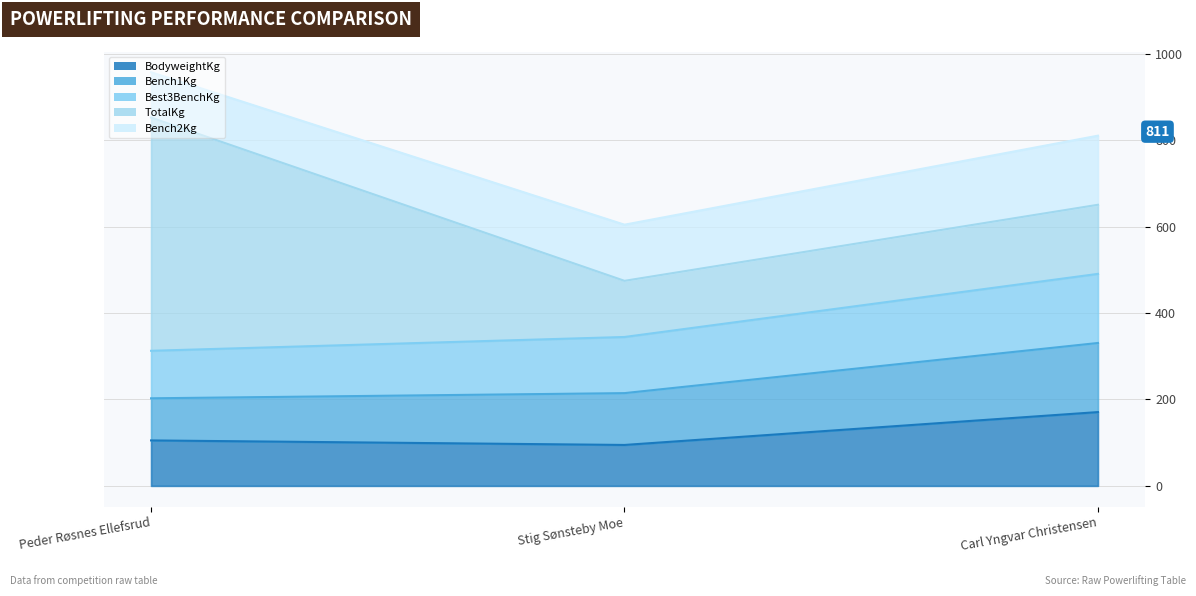

Is it true that Best3BenchKg equals 34.9 at Carl Yngvar Christensen?

False